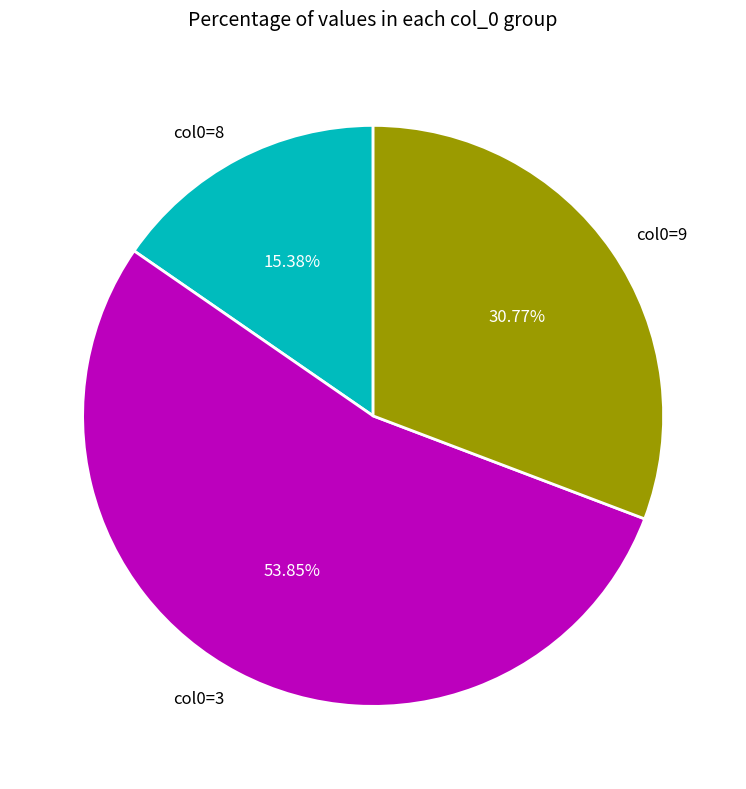

How many segments does this pie chart have?

3